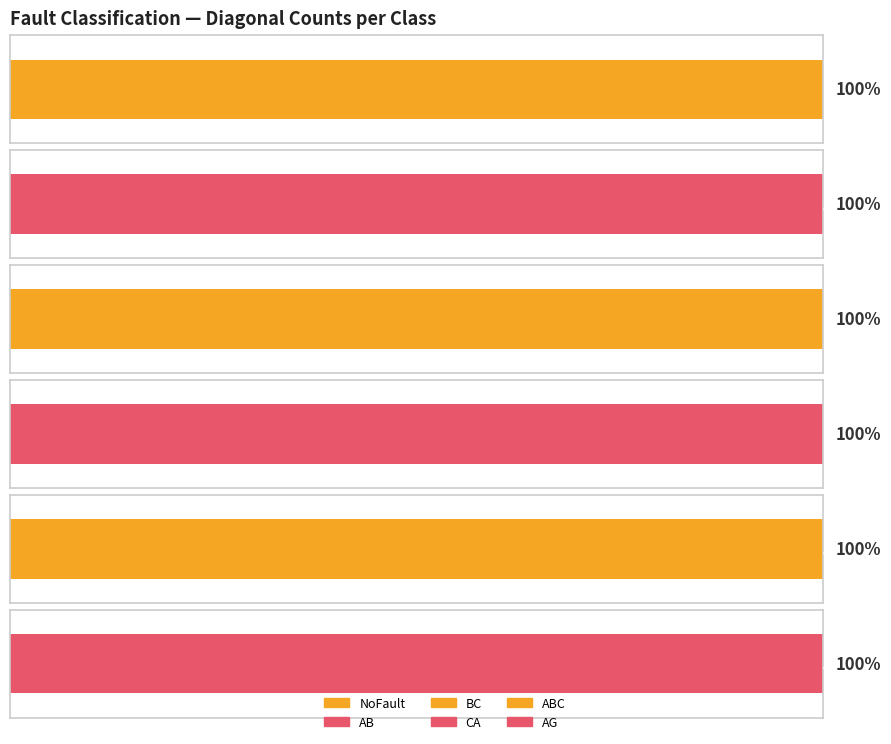

At which label does AG reach its minimum?

NoFault